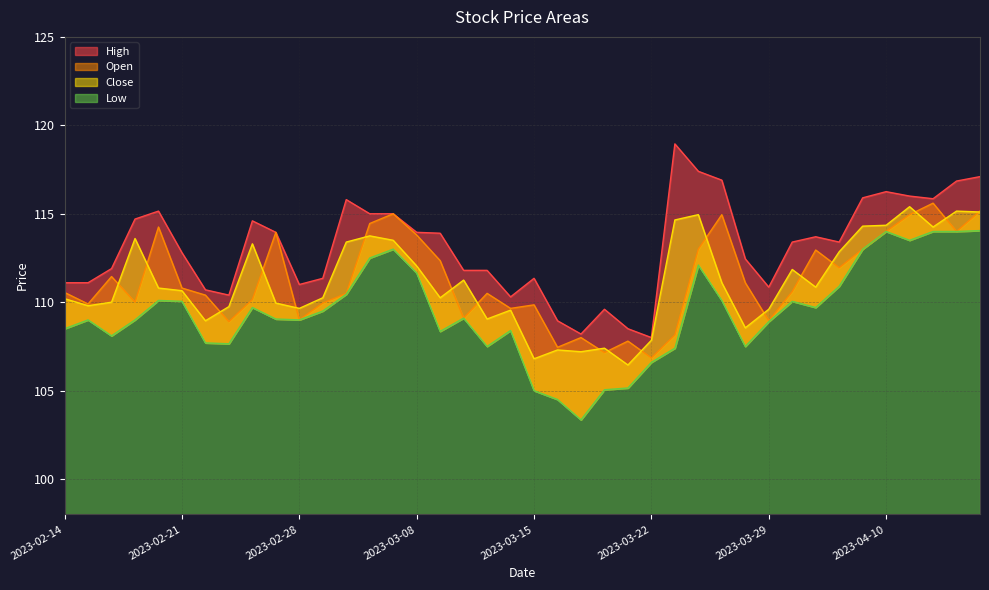

Between 2023-02-28 and 2023-03-29, which series saw the biggest shift?

High